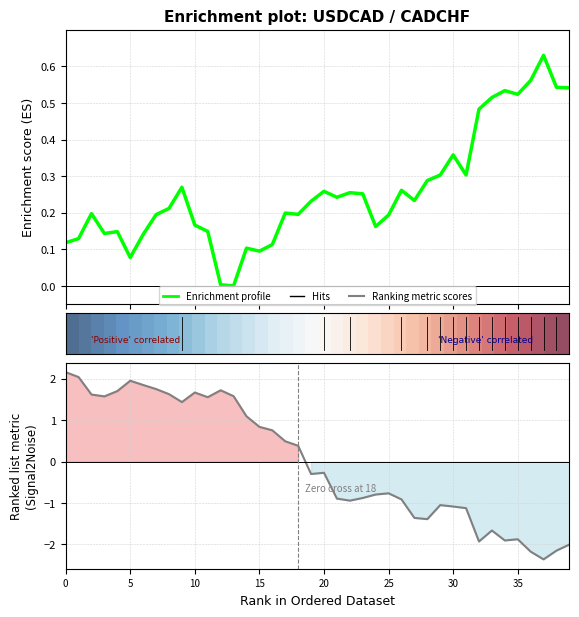

Is this an area chart (filled region under the line)?

No